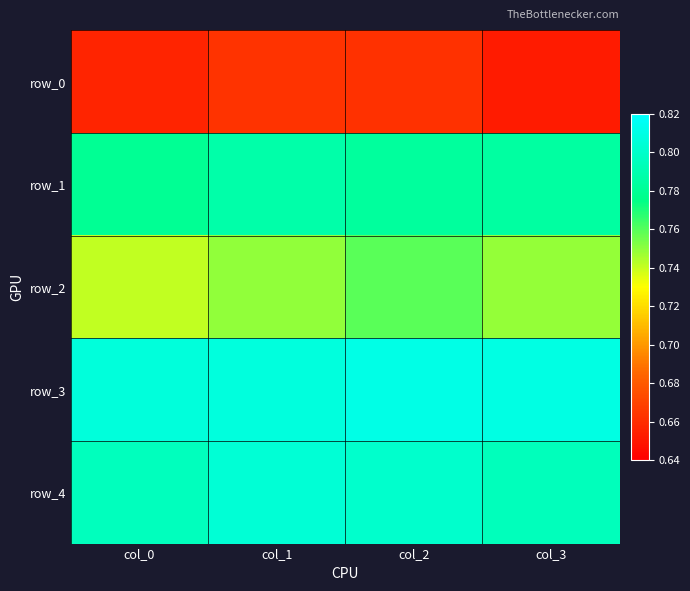

Between col_2 and col_3, which series saw the biggest shift?

row_2